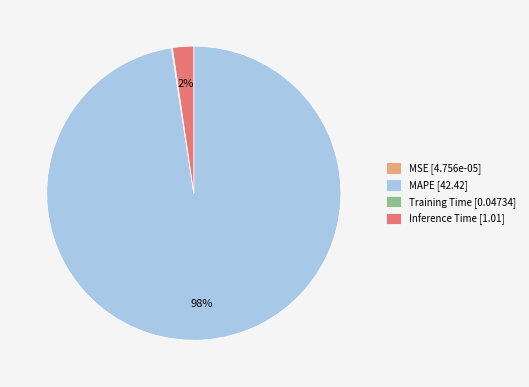

Which slice represents more than half of the pie?

MAPE